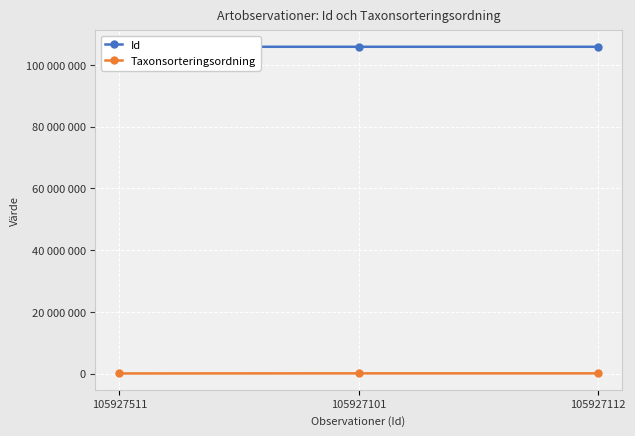

Which series has the largest range (max minus min)?

Taxonsorteringsordning